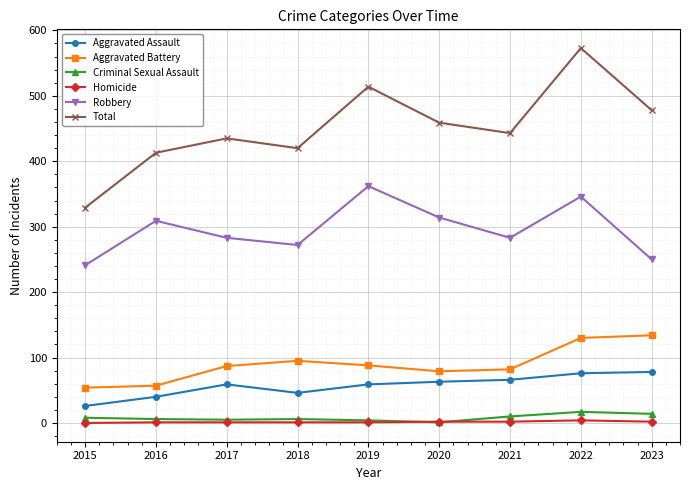

What is the approximate value of Robbery at 2015?

241